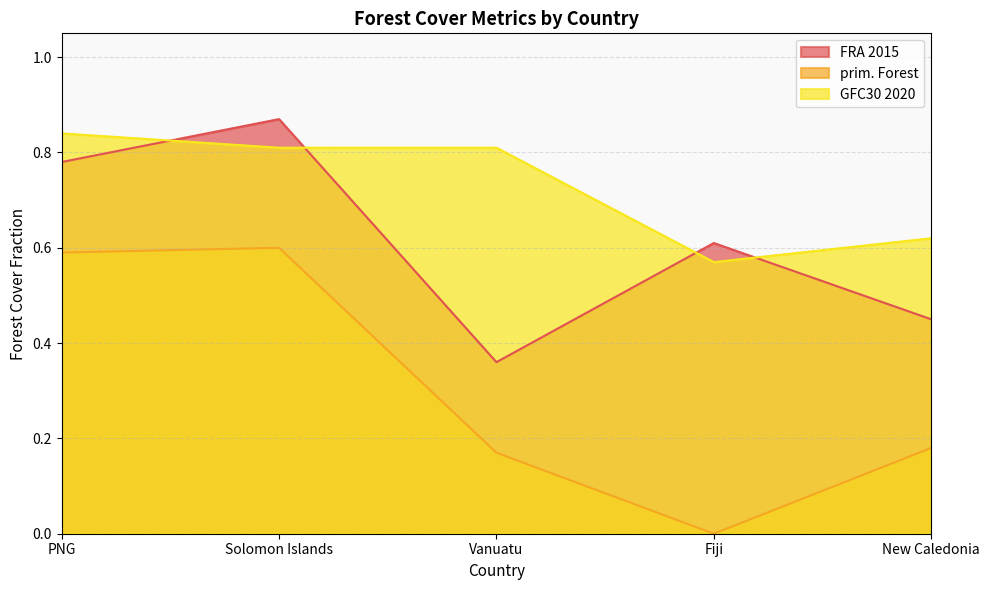

Rank the series by their maximum value, from lowest to highest.

prim. Forest, GFC30 2020, FRA 2015